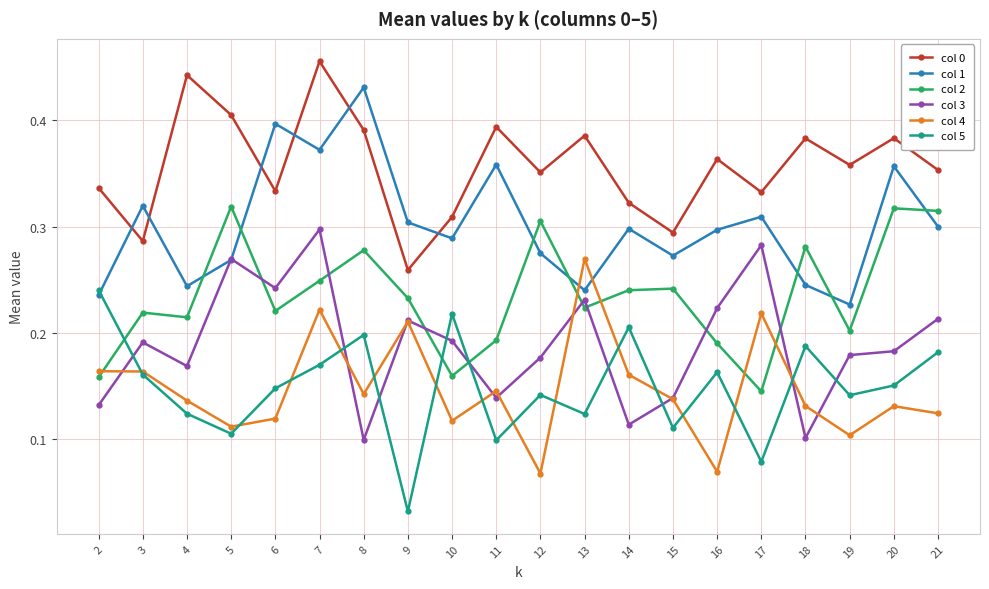

In col 4, how many points are lower than both neighbors (excluding endpoints)?

6